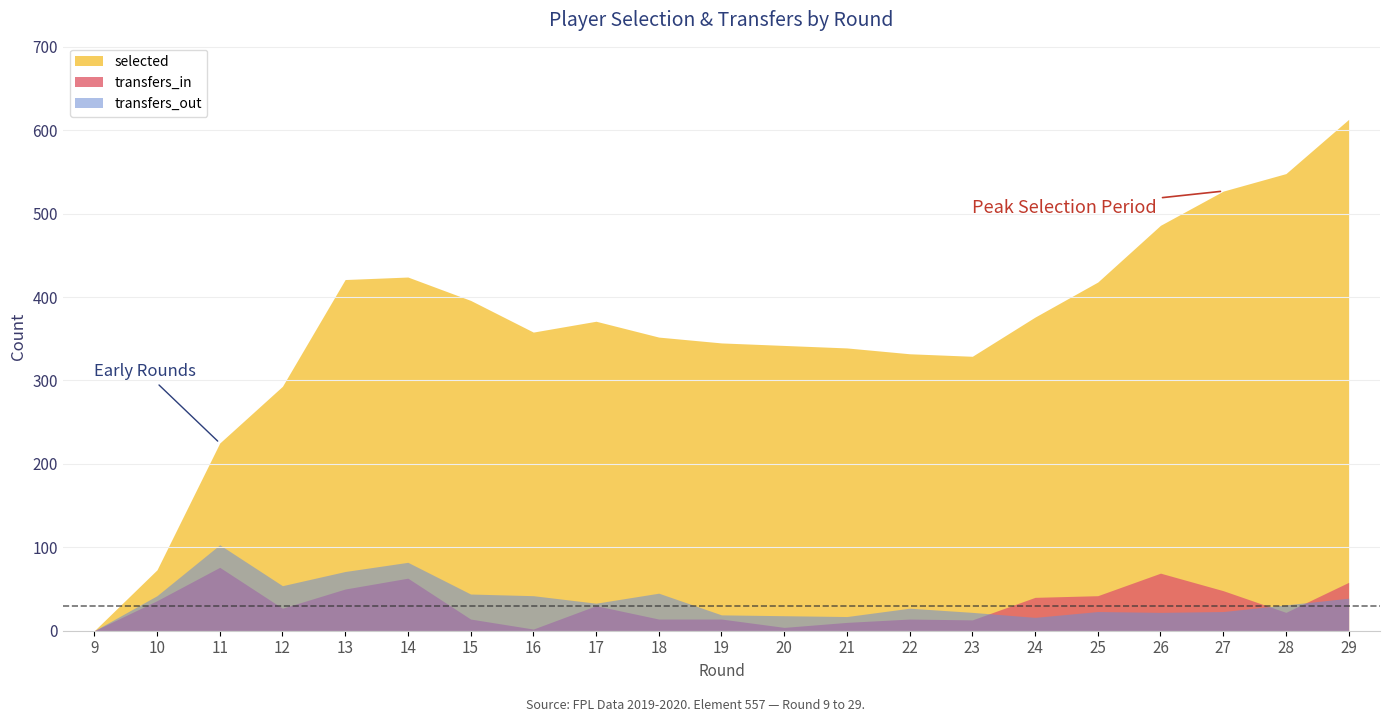

How many lines are shown in the chart?

3